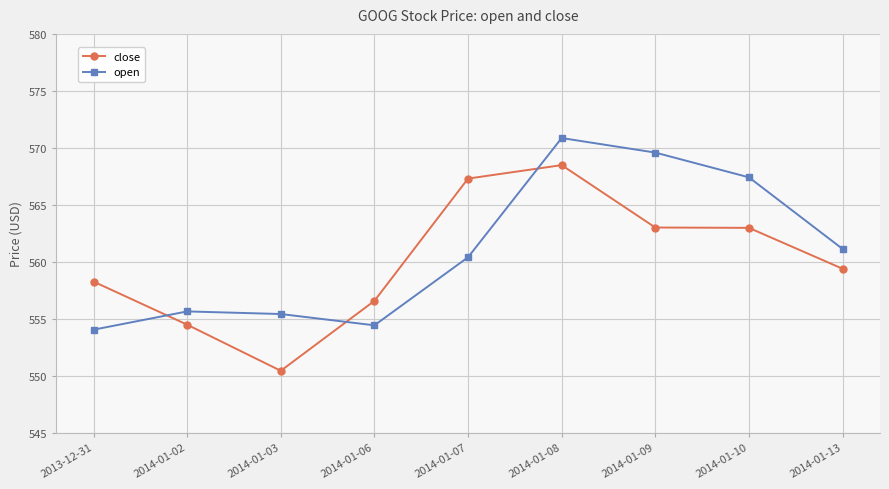

How many lines are shown in the chart?

2